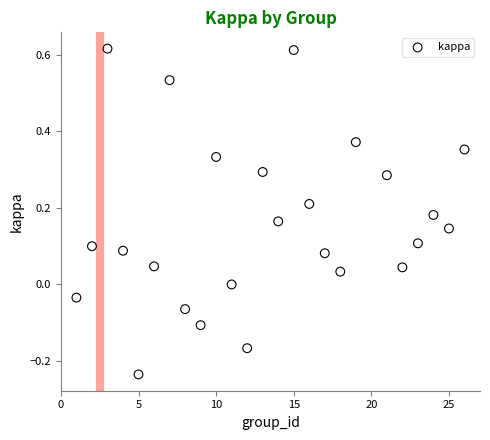

What is the range of X values (max minus min)?

25.0